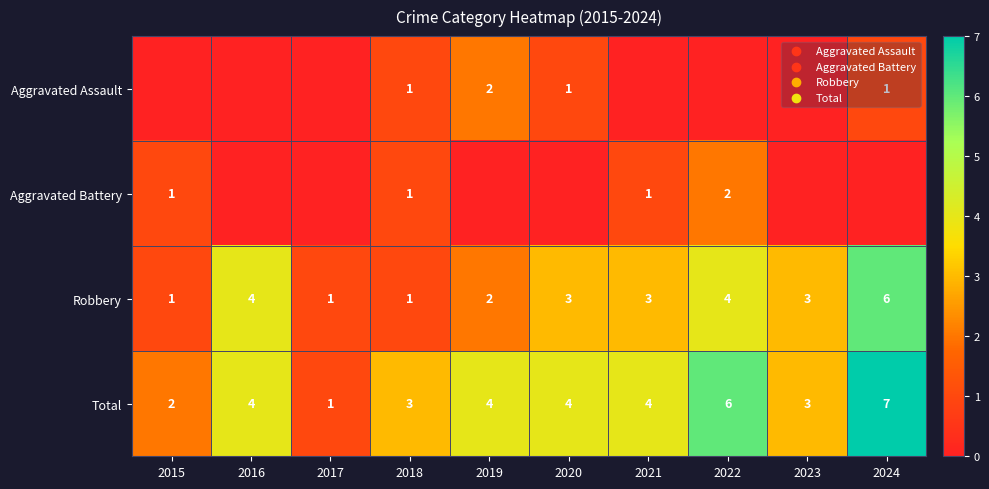

What is the difference between the highest and lowest values at 2024?

7